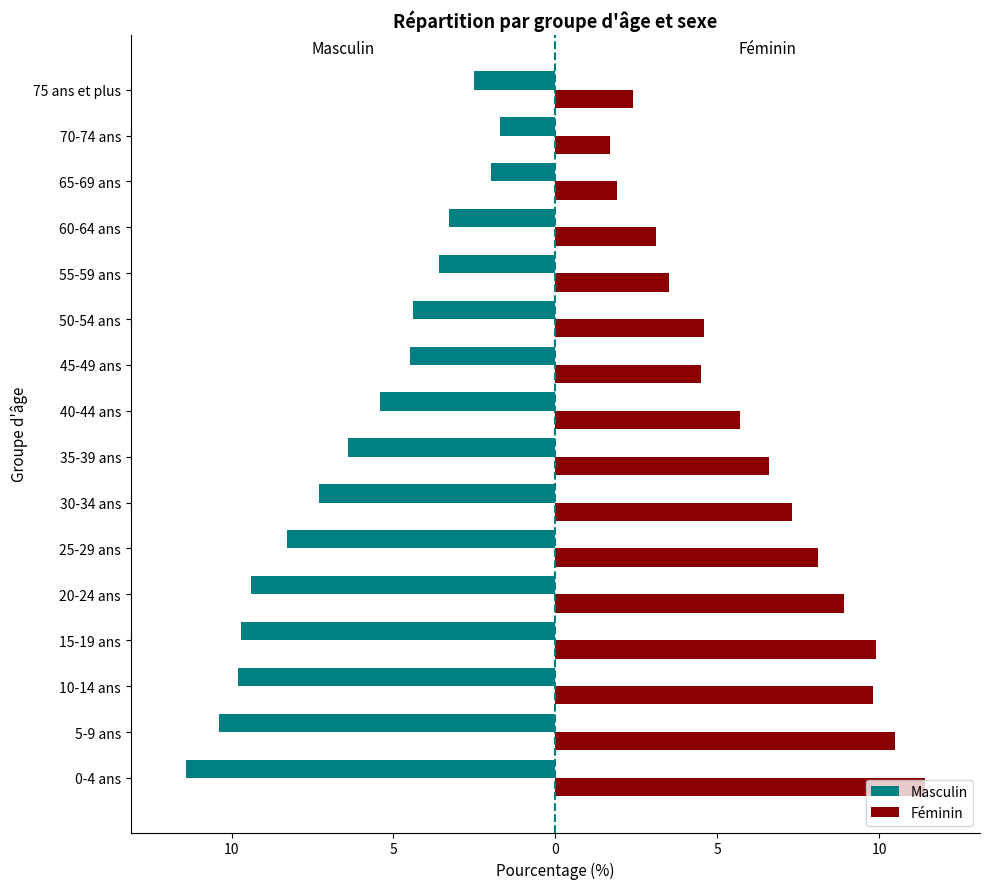

What are all the series names shown in the legend?

Masculin, Féminin